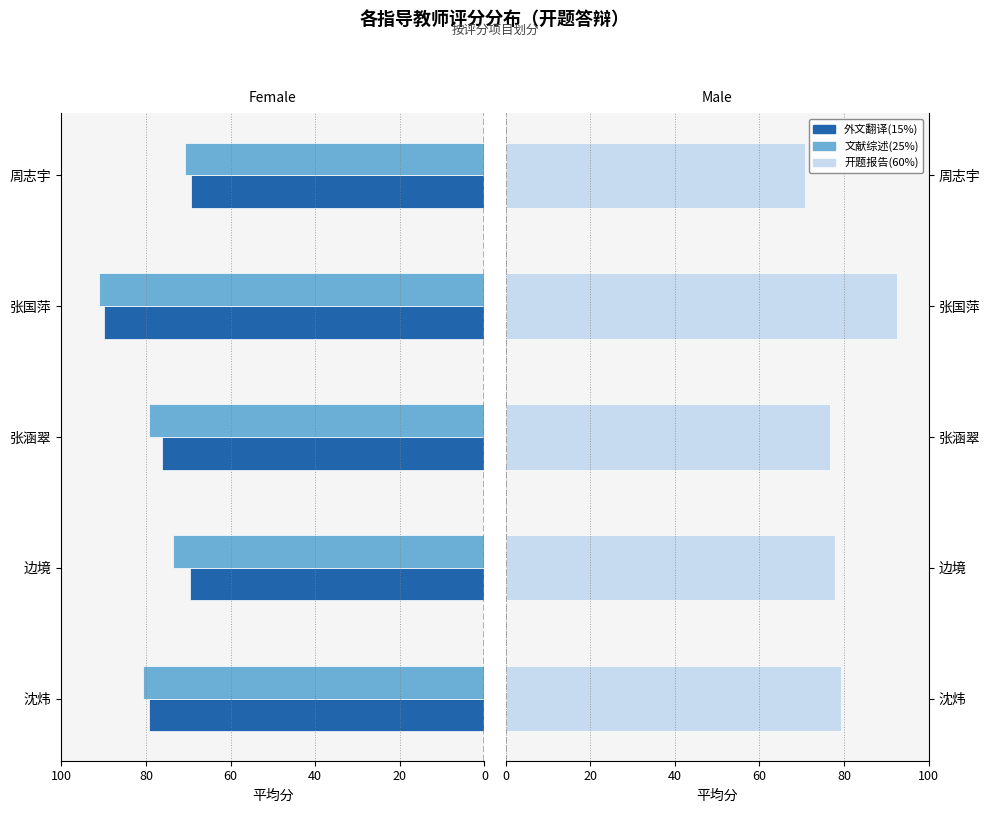

What are all the series names shown in the legend?

外文翻译(15%), 文献综述(25%), 开题报告(60%)